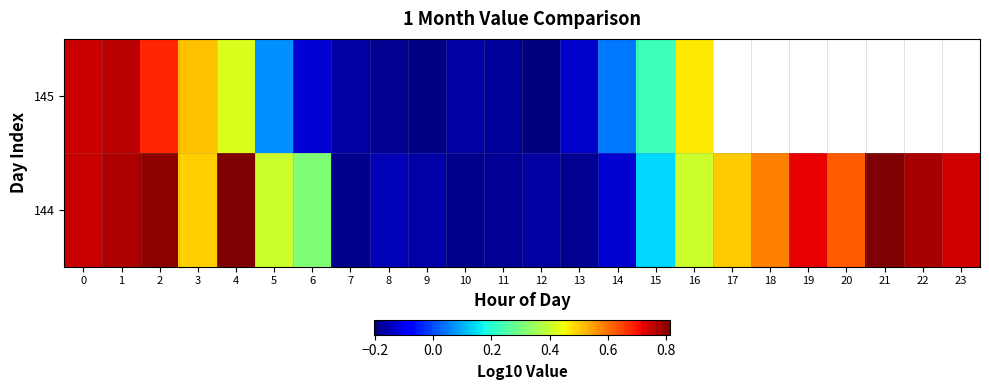

At which label is 145 closest to 0?

14